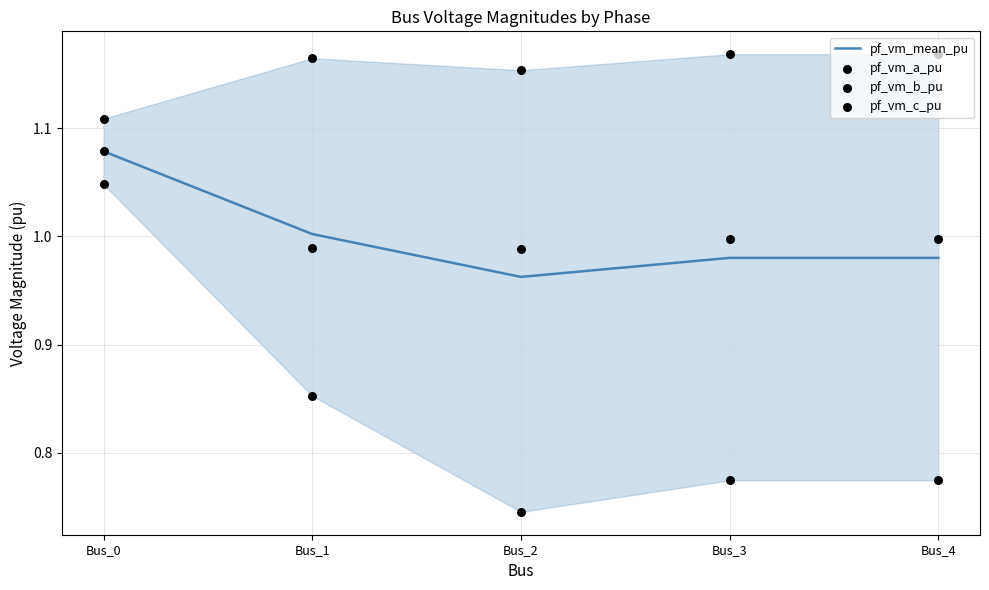

Which series contains the lowest Y value?

pf_vm_b_pu